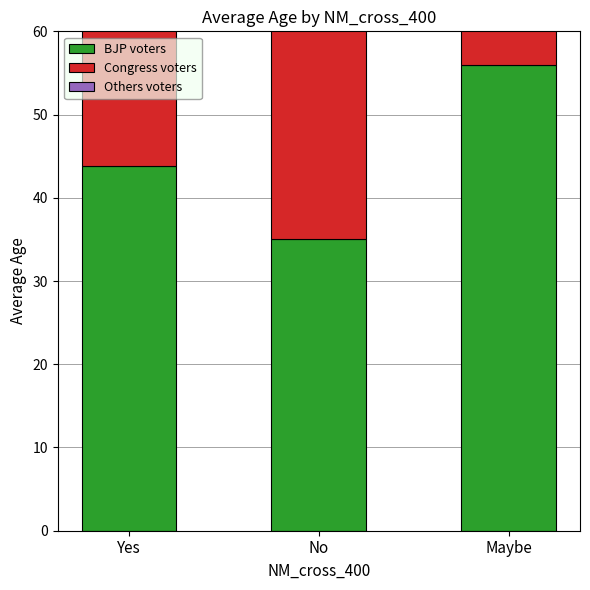

List the labels in order of Congress voters value, smallest first.

Maybe, Yes, No